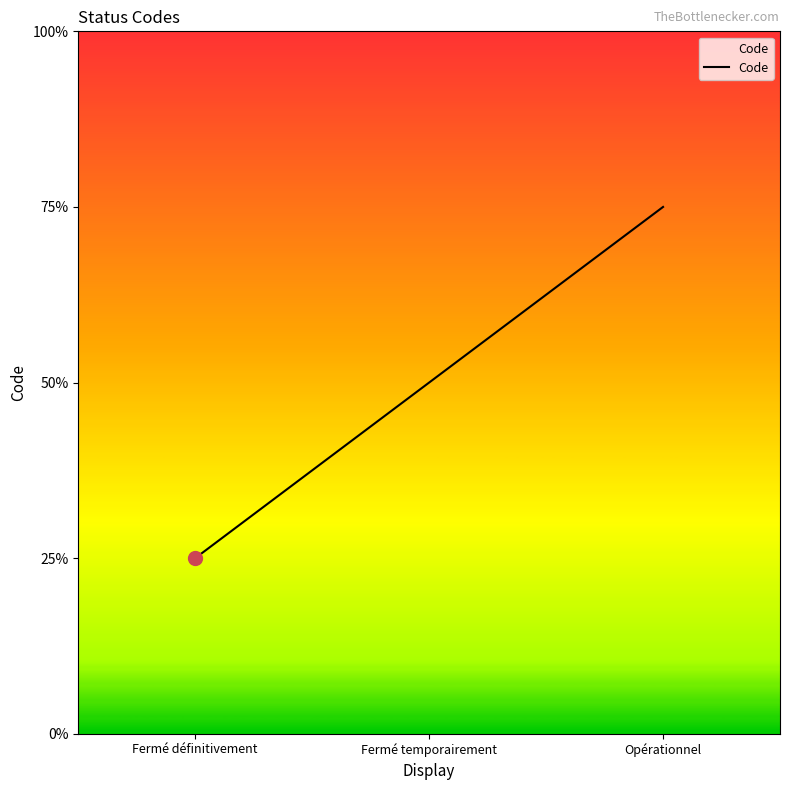

List the labels in order of value, smallest first.

Fermé définitivement, Fermé temporairement, Opérationnel